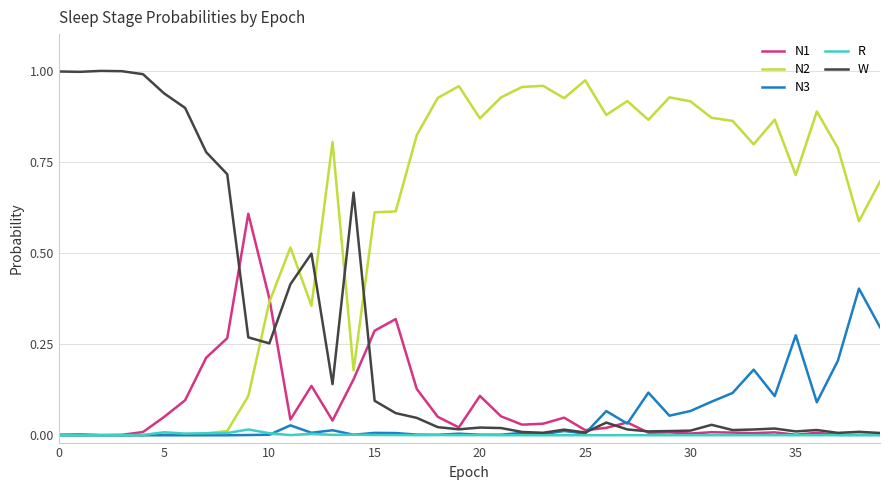

At how many categories does at least one series exceed 0?

40